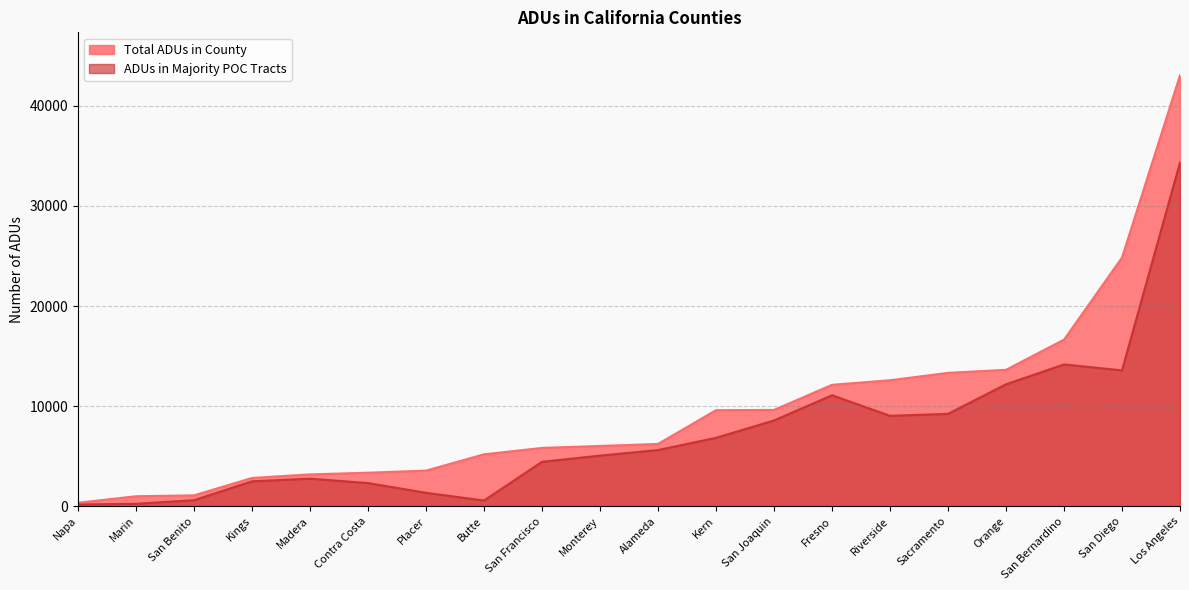

What is the total value across all series at Sacramento?

22544